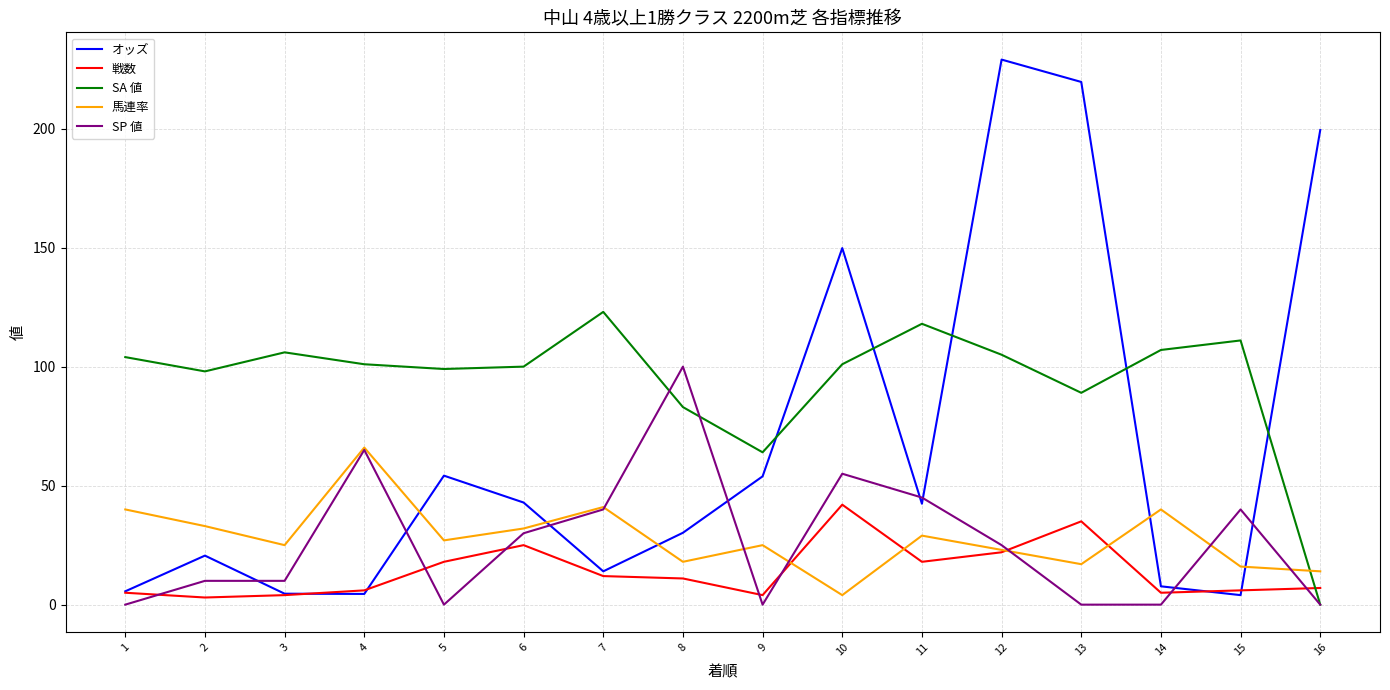

Is it true that 戦数 equals 18.0 at 5?

True